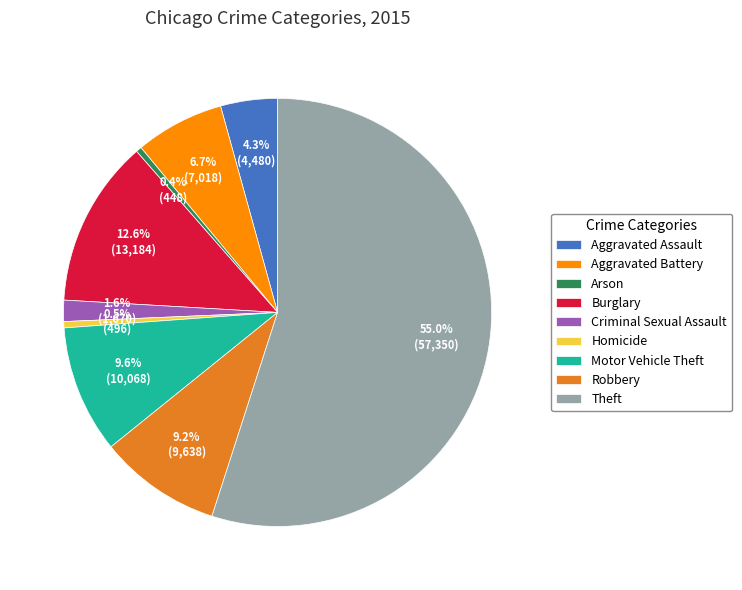

Which has a higher value, Aggravated Assault or Robbery?

Robbery